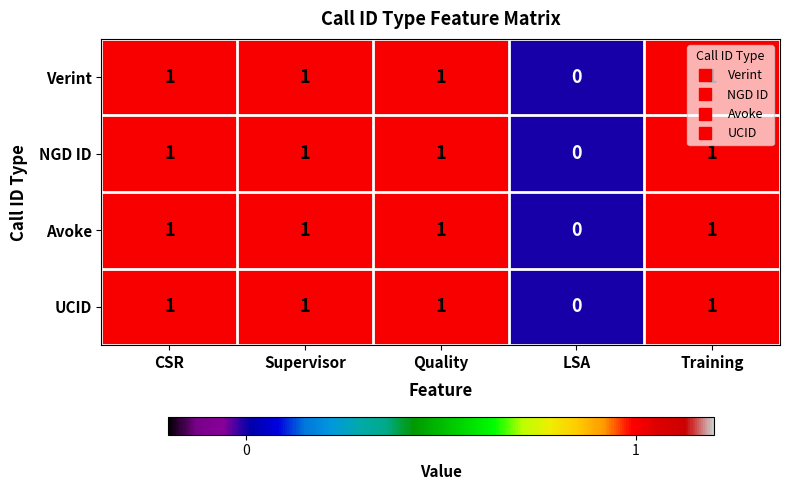

What is the total value across all series at Training?

4